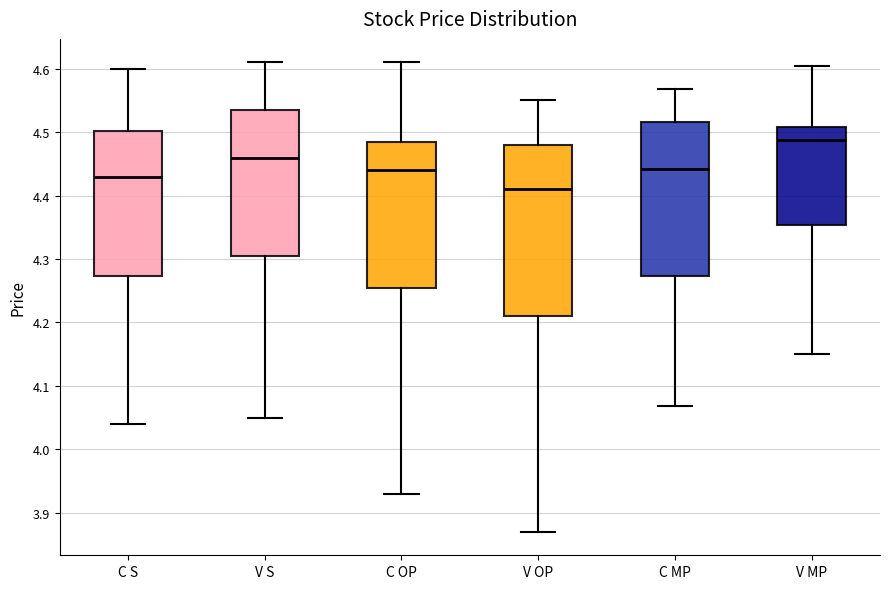

Which box's median line is the lowest?

V OP